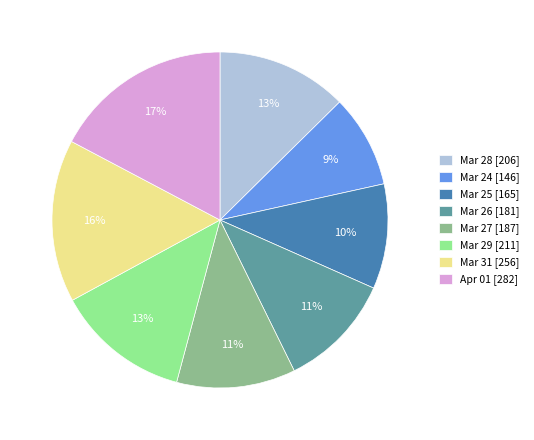

Is the sum of Mar 25 [165] and Mar 29 [211] greater than half?

No